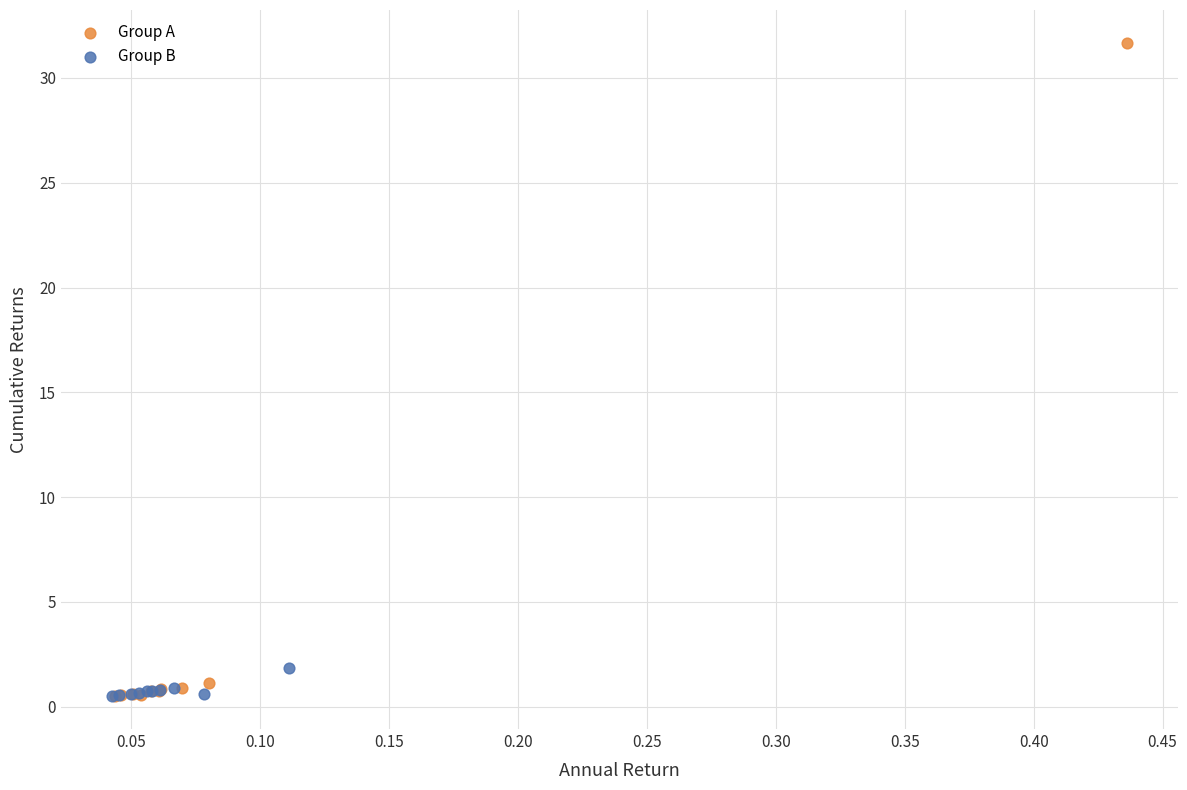

Which series has the widest spread of Y values?

Group A